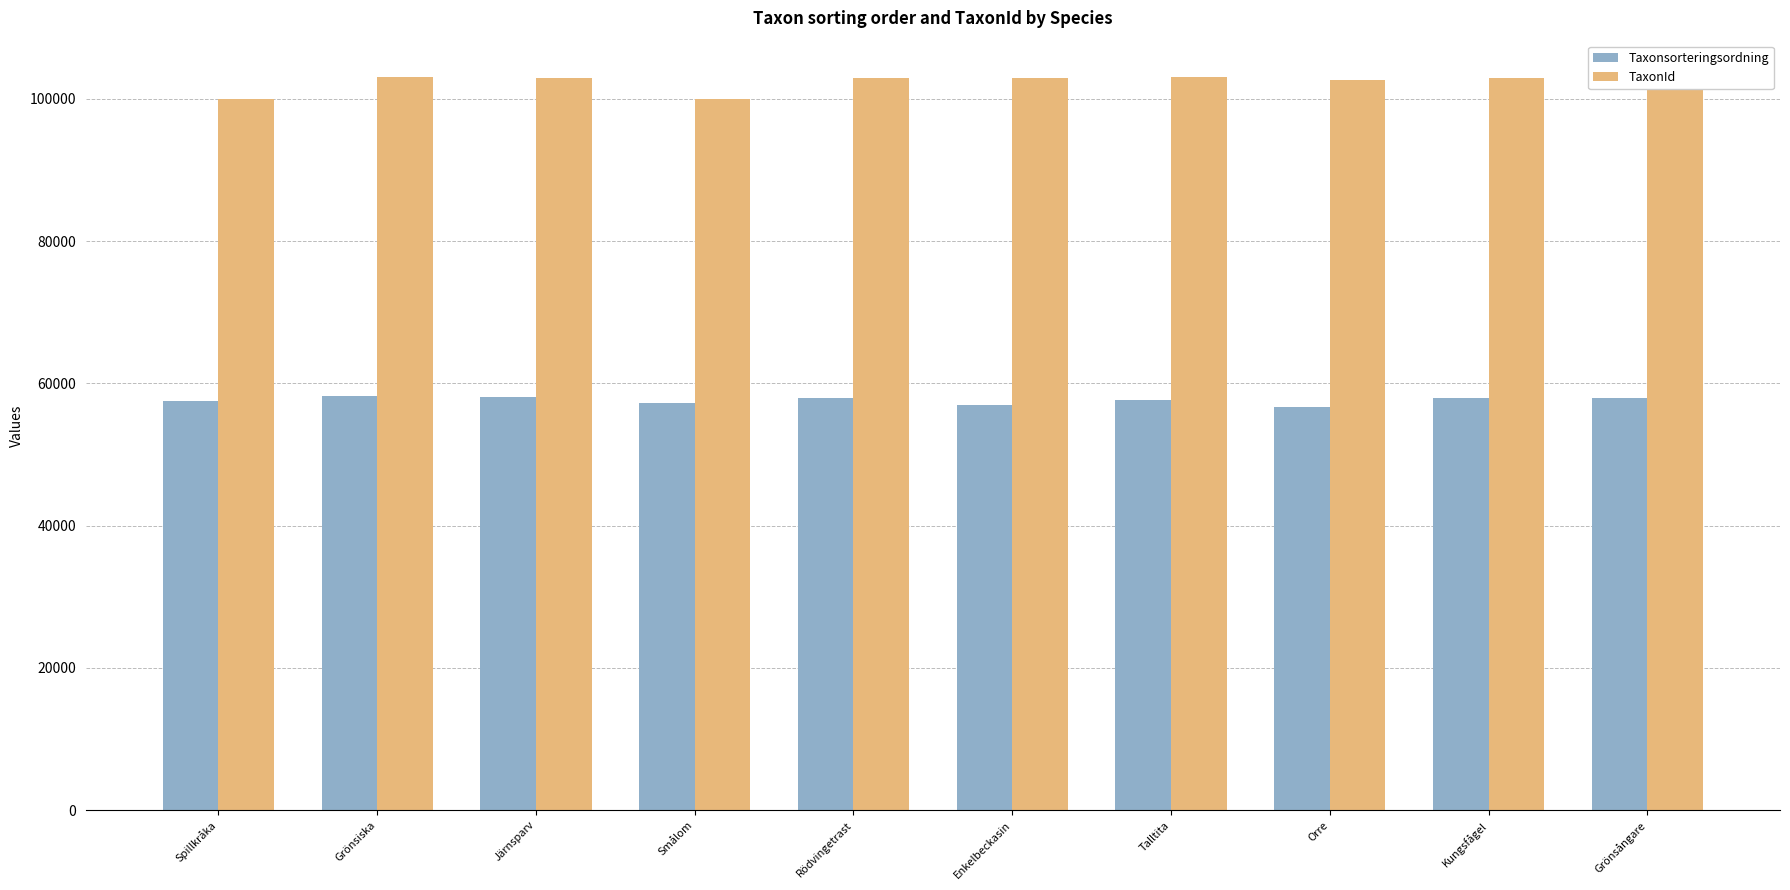

What are all the series names shown in the legend?

Taxonsorteringsordning, TaxonId